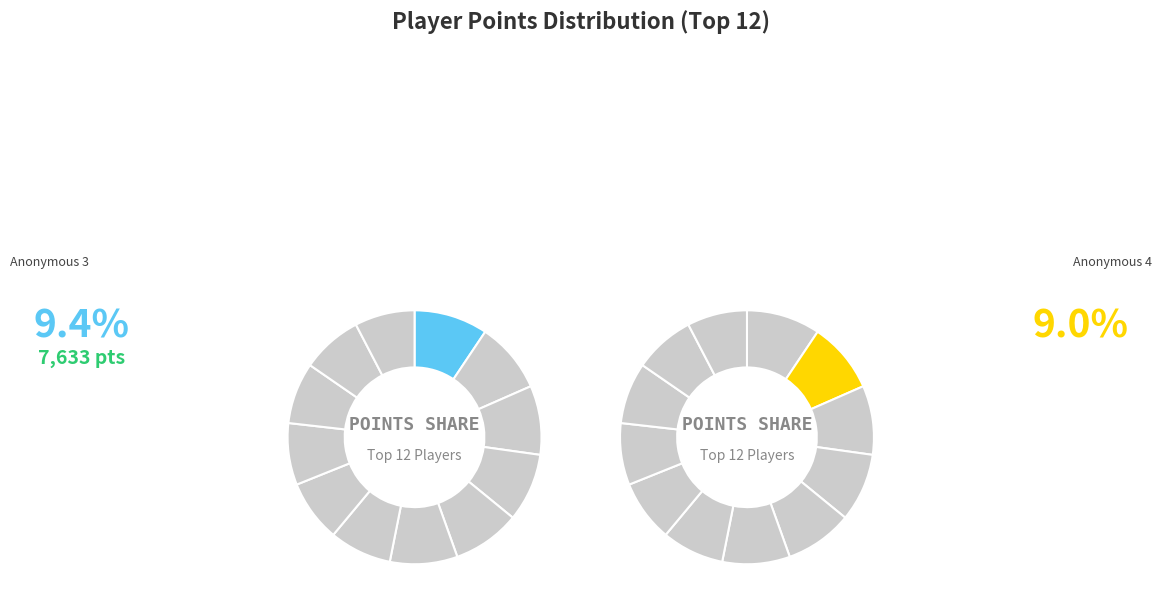

The lumardy slice represents 9% of the pie. True or false?

True